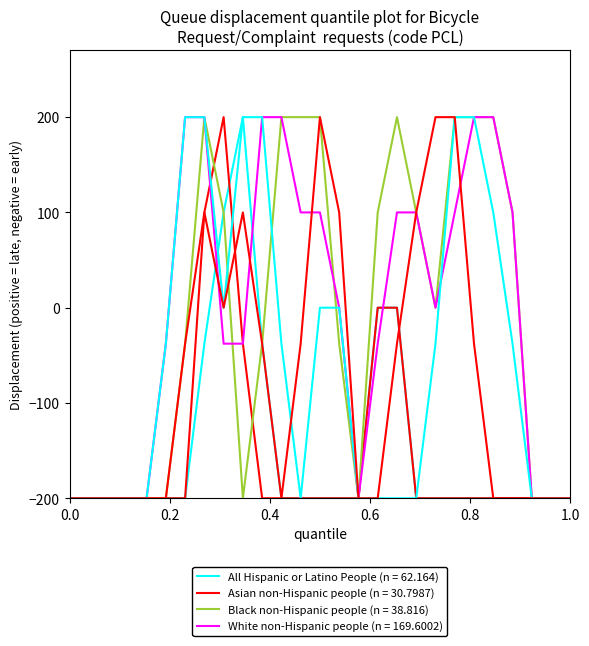

True or false: col_14 has a value of -287.1 at 1.

False